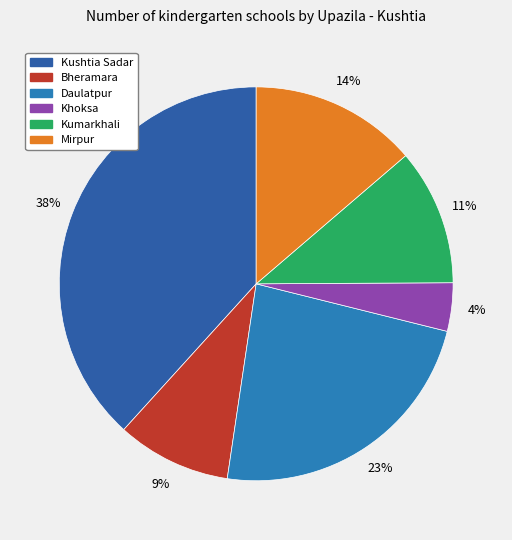

To the nearest percent, what is the difference between the largest and smallest slice percentages?

34%